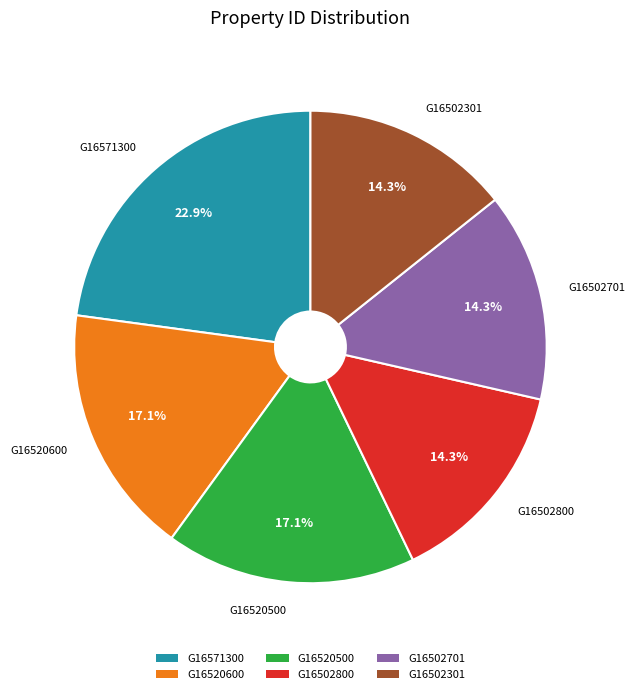

To the nearest percent, what percentage of the pie is G16571300?

23%